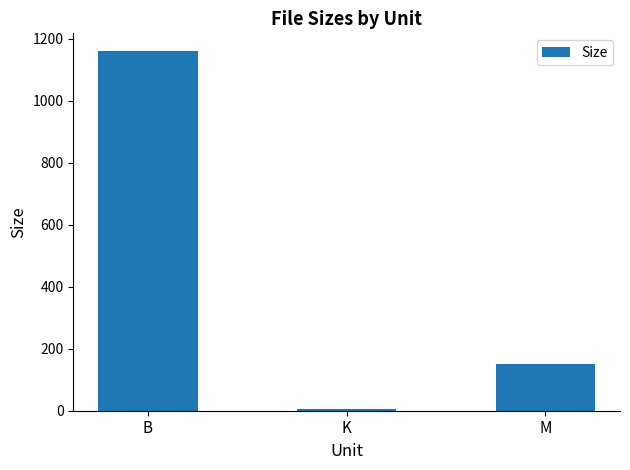

The chart shows a value of 151.0 at M. True or false?

True